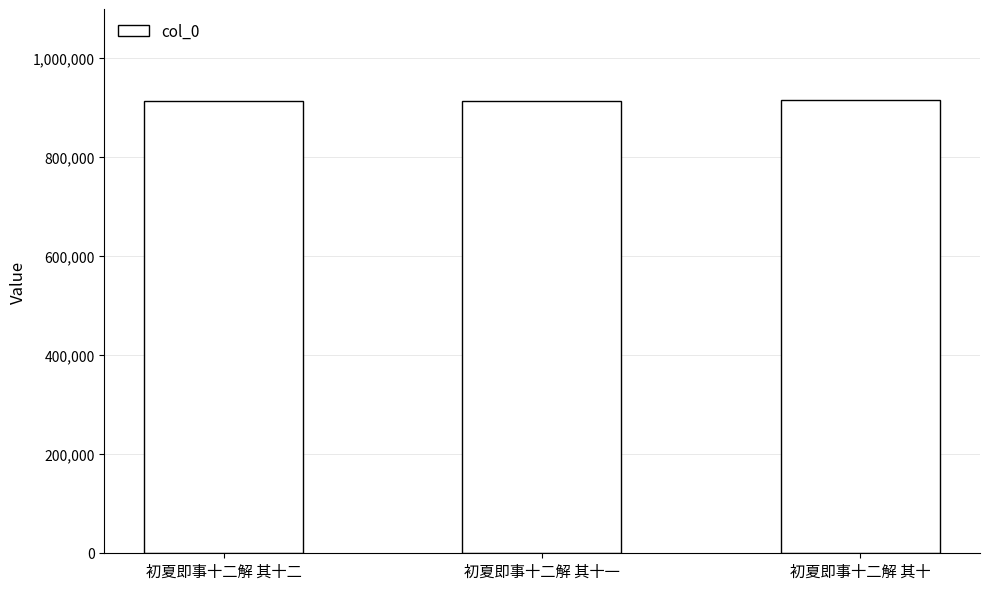

Are the bars grouped side by side (vs. stacked)?

No